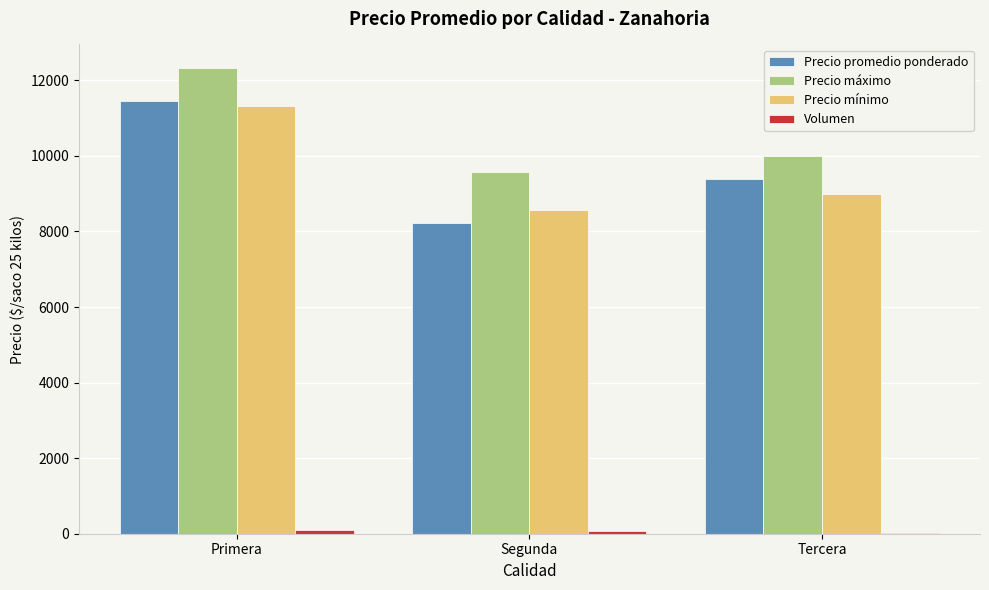

Which series has the largest total across all categories?

Precio máximo